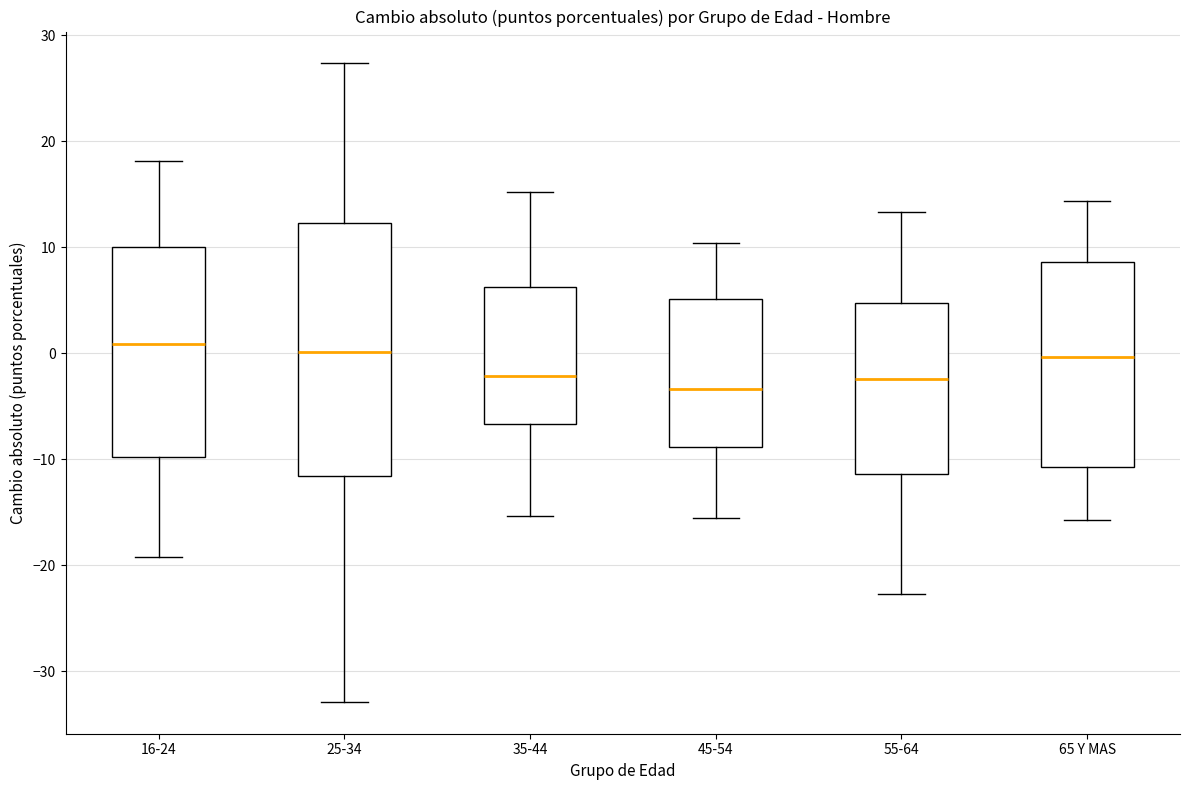

Comparing the boxes themselves (not the whiskers), which one is the tallest?

25-34